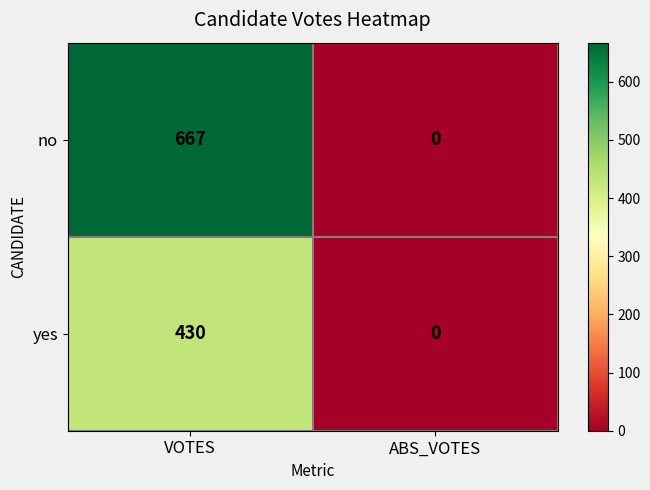

At how many categories does at least one series exceed 467?

1